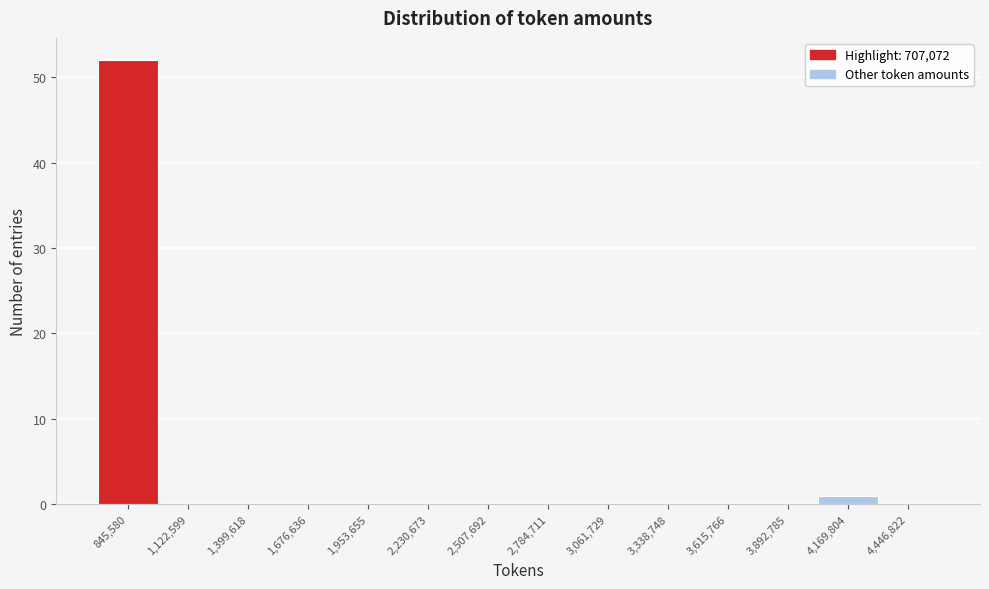

Which range on the x-axis has the tallest bar?

700000 to 1000000